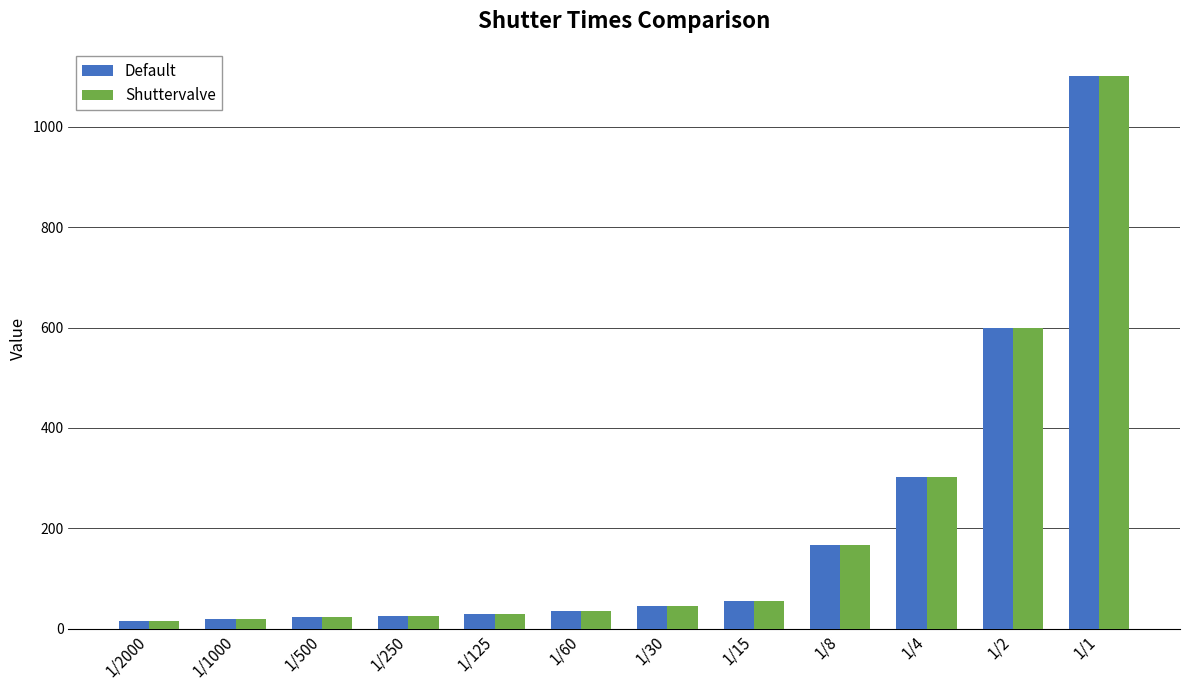

What is the maximum value for Shuttervalve?

1100